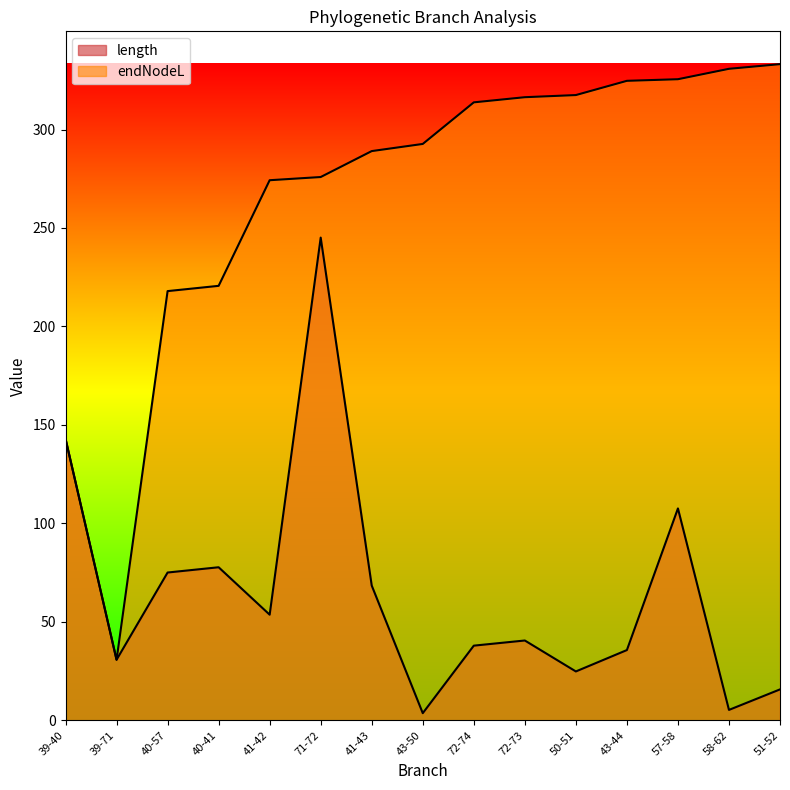

True or false: endNodeL has a value of 220.6 at 40-41.

True